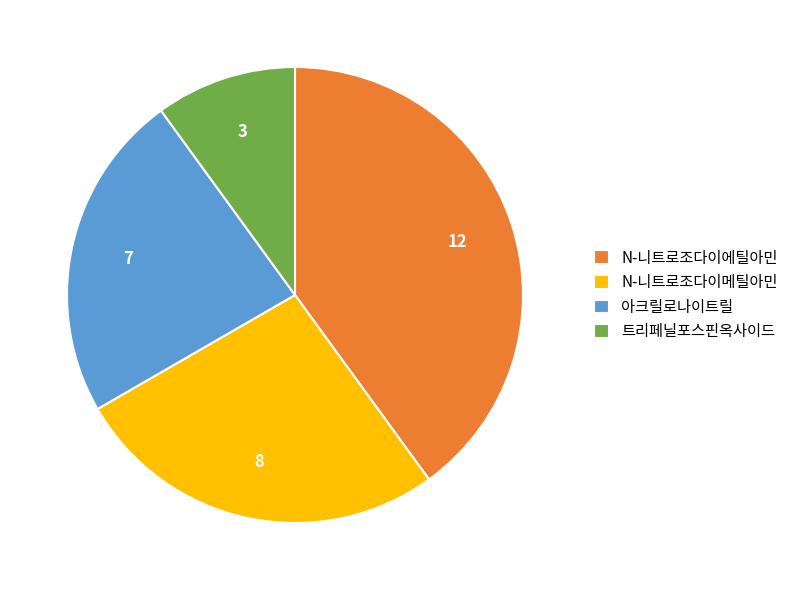

True or false: N-니트로조다이에틸아민 accounts for 28% of the total.

False